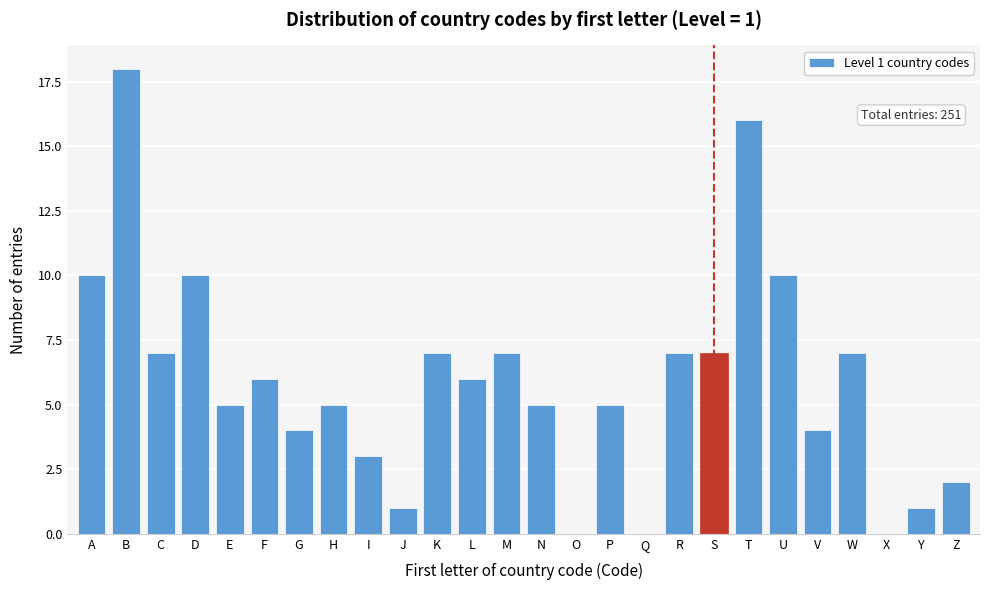

Reading left to right, list all the values displayed in this chart.

A=10	B=18	C=7	D=10	E=5	F=6	G=4	H=5	I=3	J=1	K=7	L=6	M=7	N=5	O=0	P=5	Q=0	R=7	S=7	T=16	U=10	V=4	W=7	X=0	Y=1	Z=2